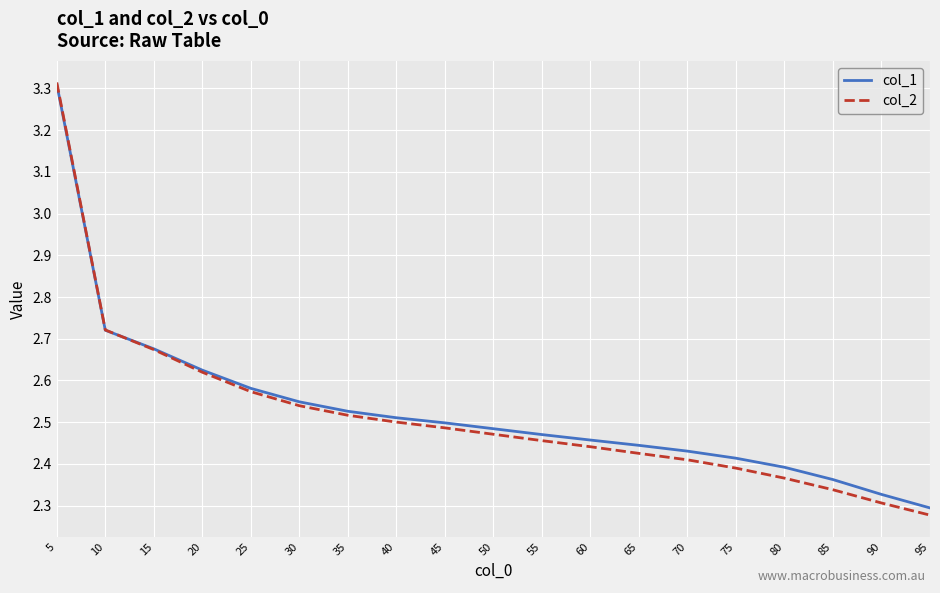

Between 15 and 65, which series saw the biggest shift?

col_2